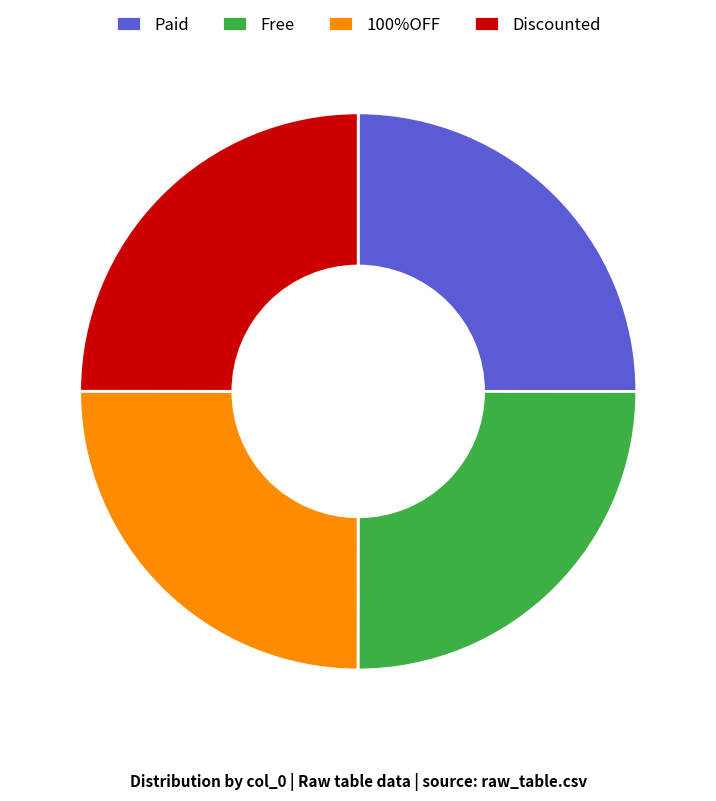

How many segments does this pie chart have?

4